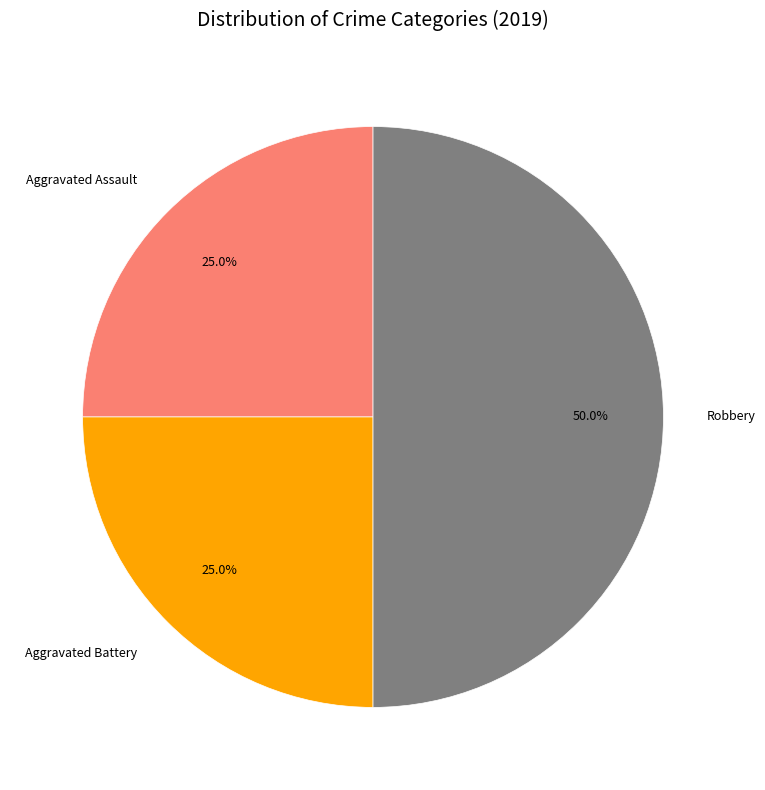

The Aggravated Battery slice represents 25% of the pie. True or false?

True